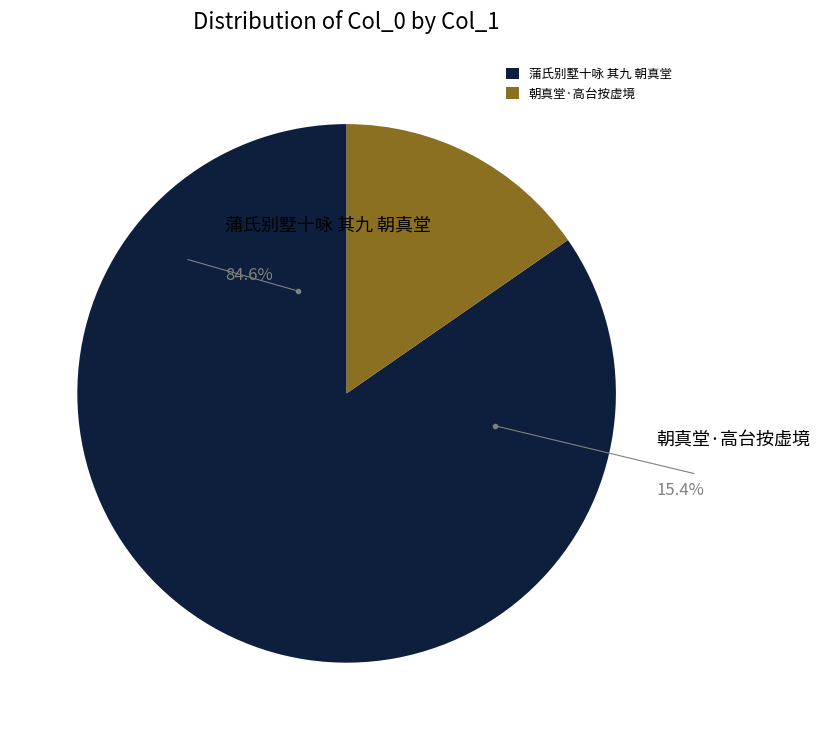

What is the largest slice in the pie chart?

蒲氏别墅十咏 其九 朝真堂